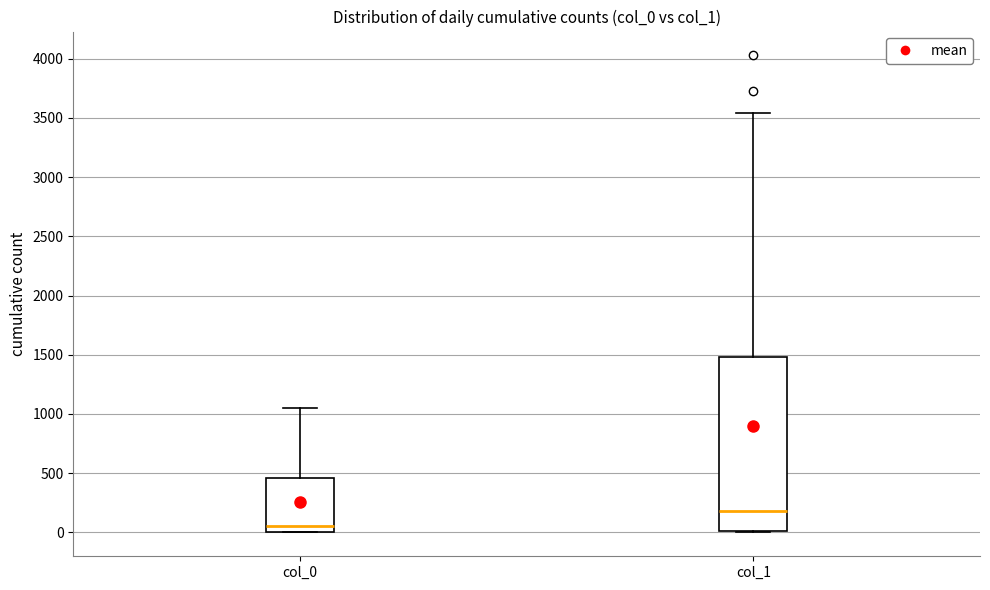

Reading left to right, read every box against the y-axis: the position of its median line, the range the box covers, and the ends of its whiskers. The values are not printed on the chart, so give them approximately, as read against the axis.

col_0: median 50, box 0 to 450, whiskers 0 to 1050
col_1: median 200, box 0 to 1500, whiskers 0 to 3550